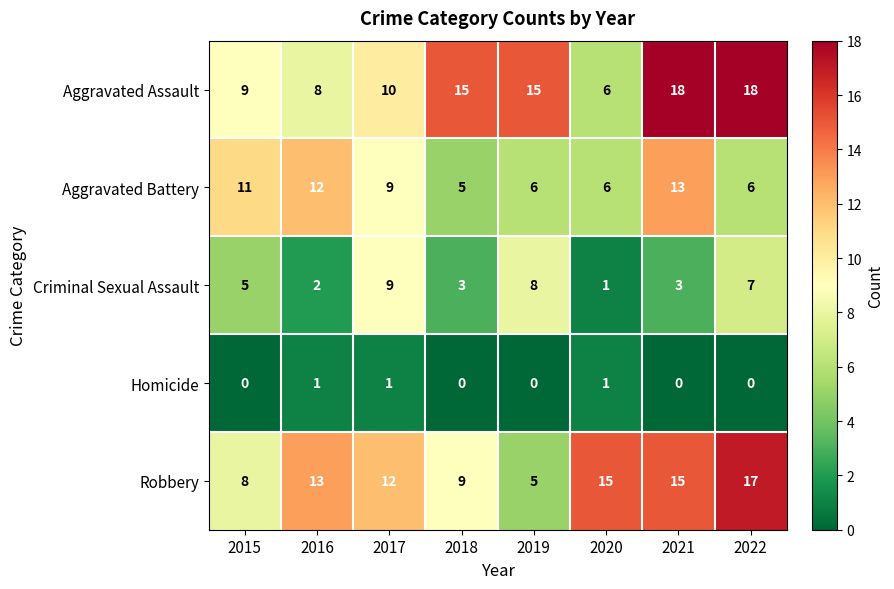

What is the difference between the highest and lowest values at 2019?

15